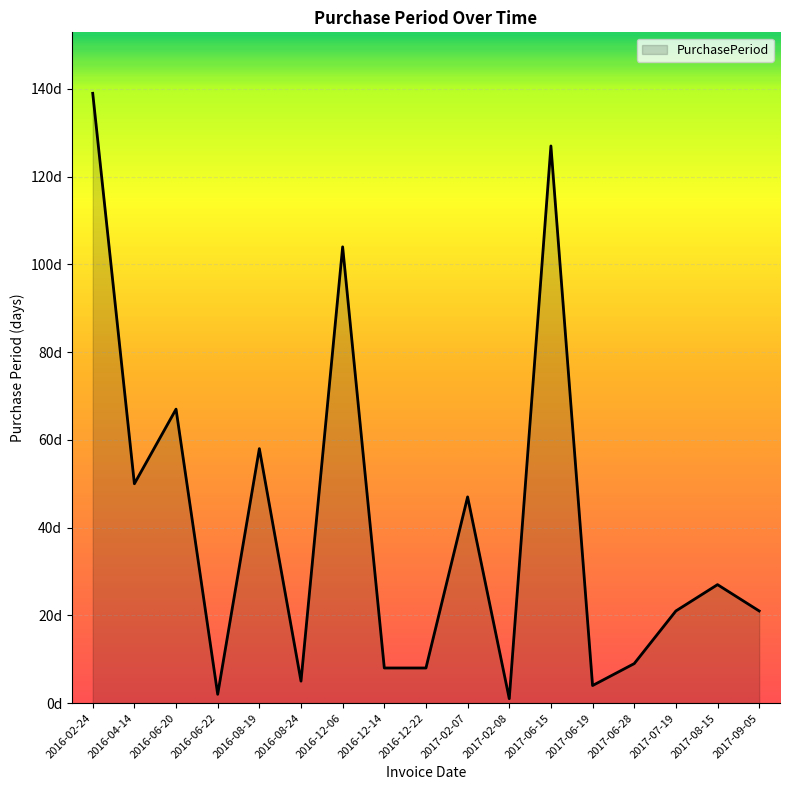

Is this an area chart (filled region under the line)?

Yes